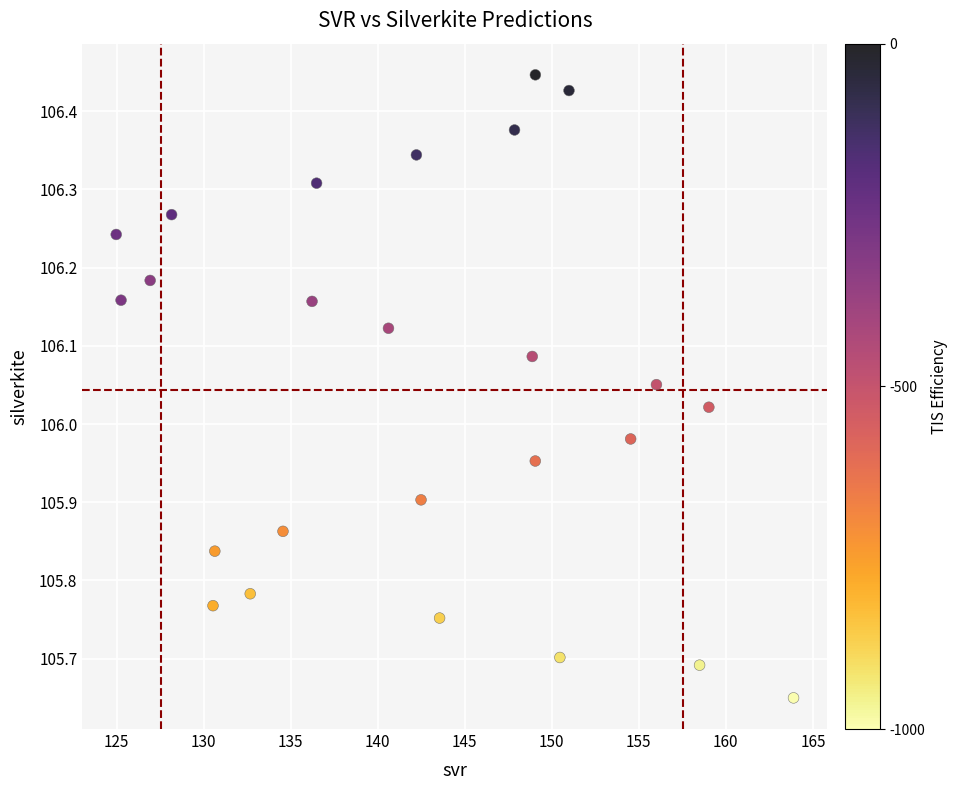

What is the range of Y values (max minus min)?

0.8